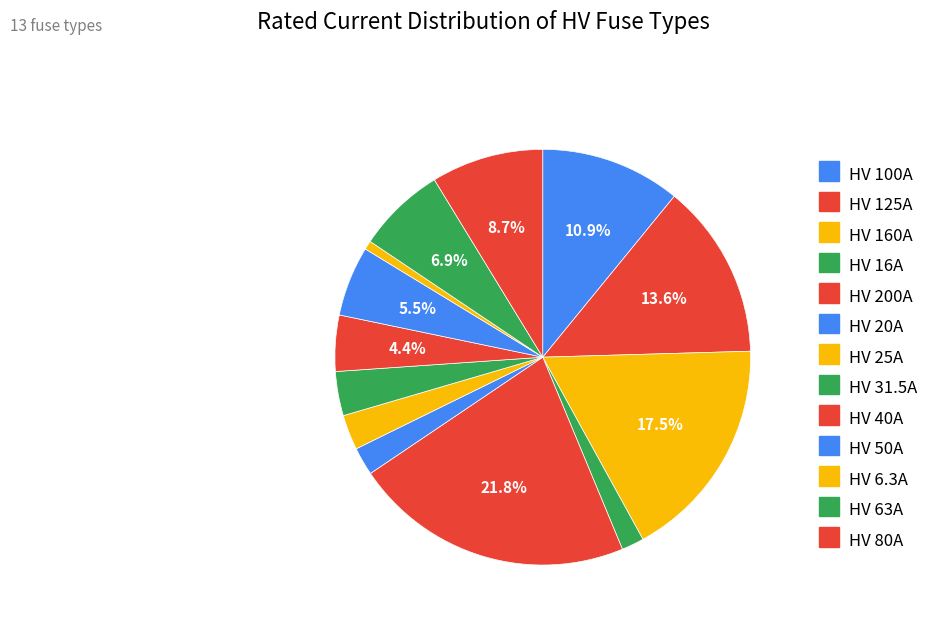

Which has a higher value, HV 25A or HV 16A?

HV 25A